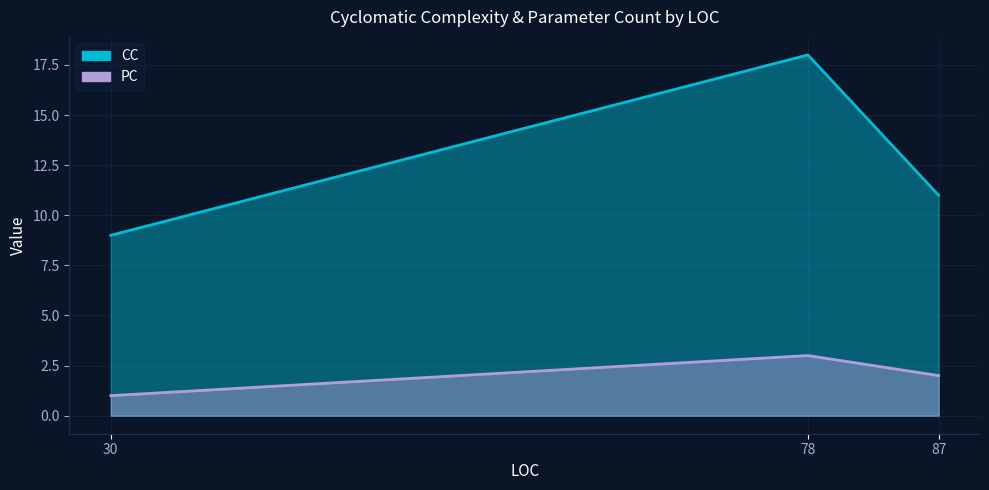

What is the sum of the CC values at 78 and 30?

27